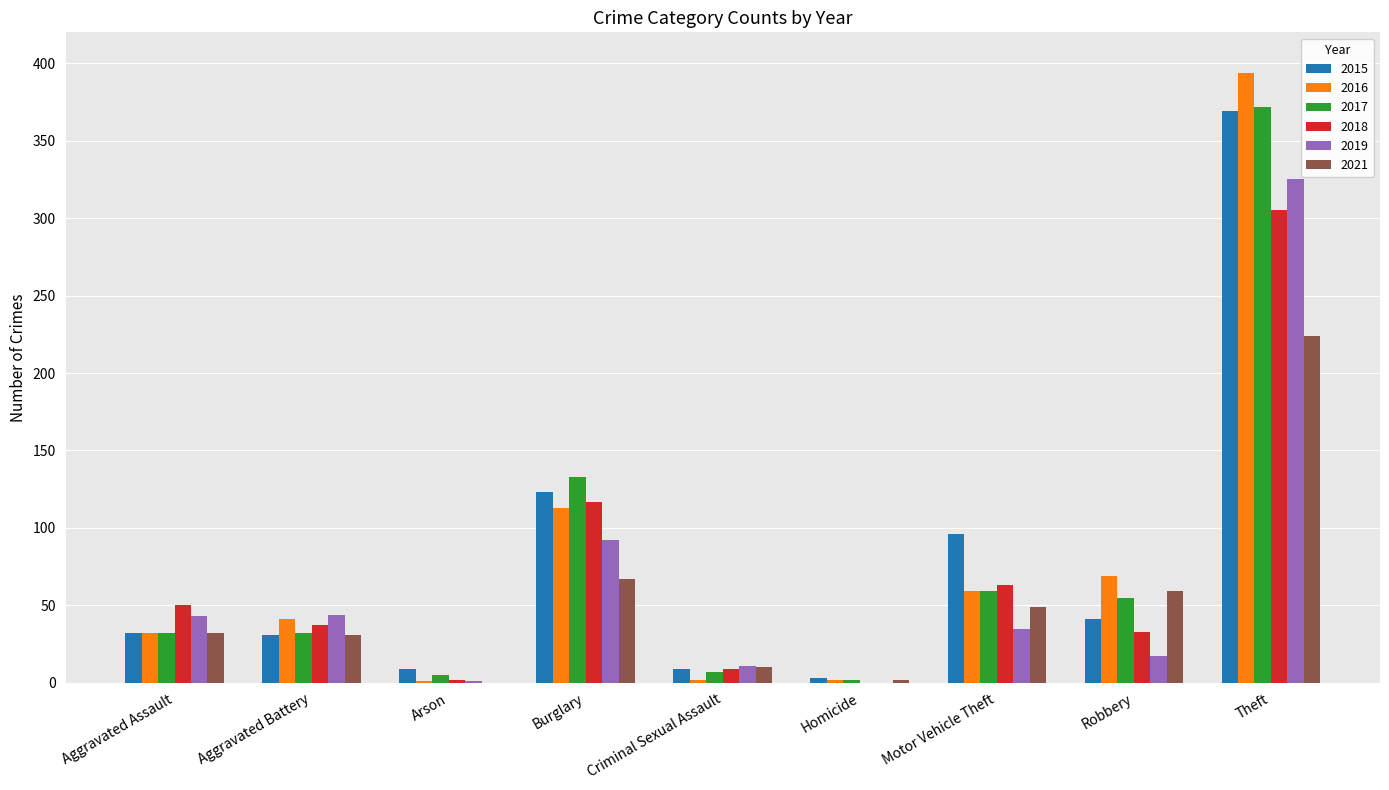

The 2021 series shows 2 at Homicide. True or false?

True